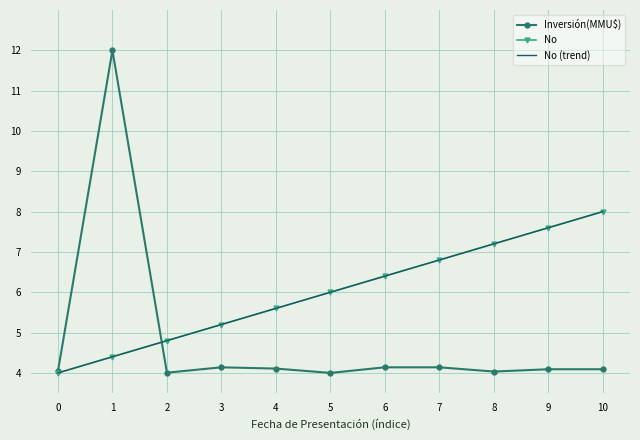

Reading left to right, extract all data points from this chart.

Inversión(MMU$): 4.0	12.0	4.0	4.1	4.1	4.0	4.1	4.1	4.0	4.1	4.1
No: 4.0	4.4	4.8	5.2	5.6	6.0	6.4	6.8	7.2	7.6	8.0